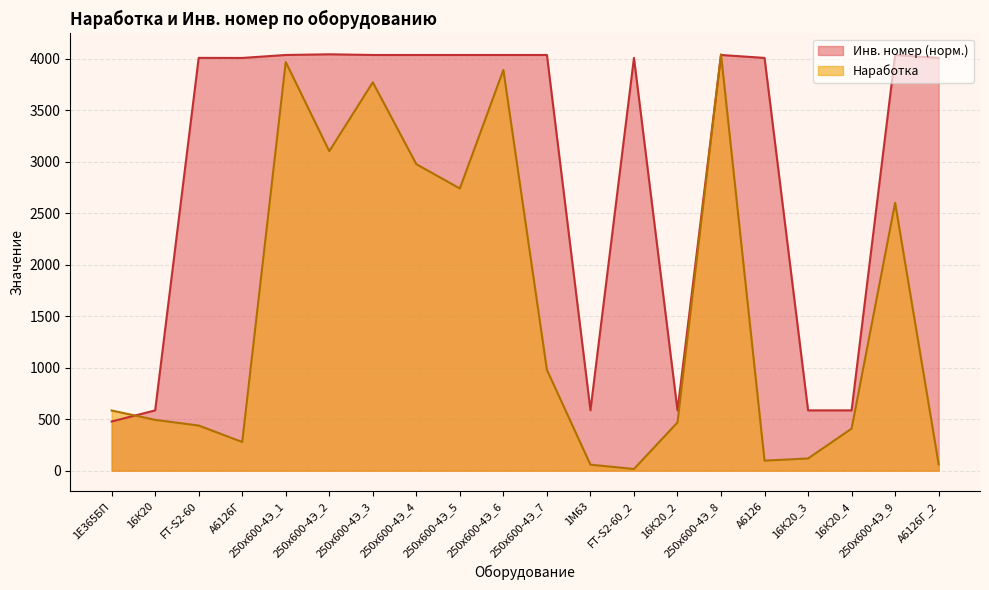

What is the approximate value of Наработка at 1М63?

58.0